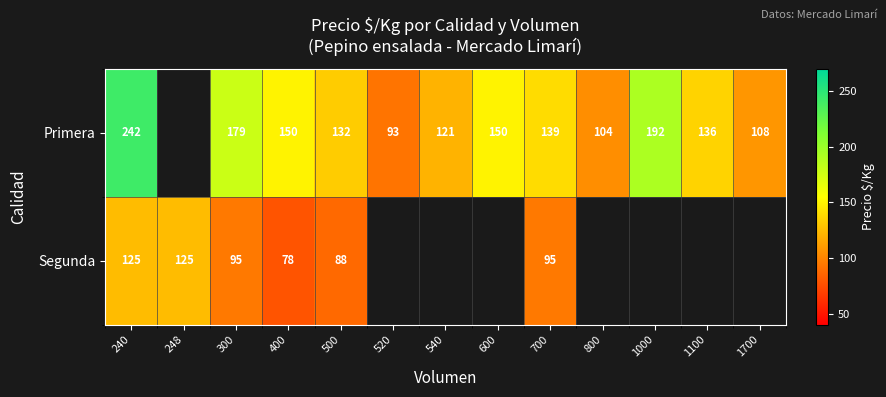

What is the total value across all series at 700?

234